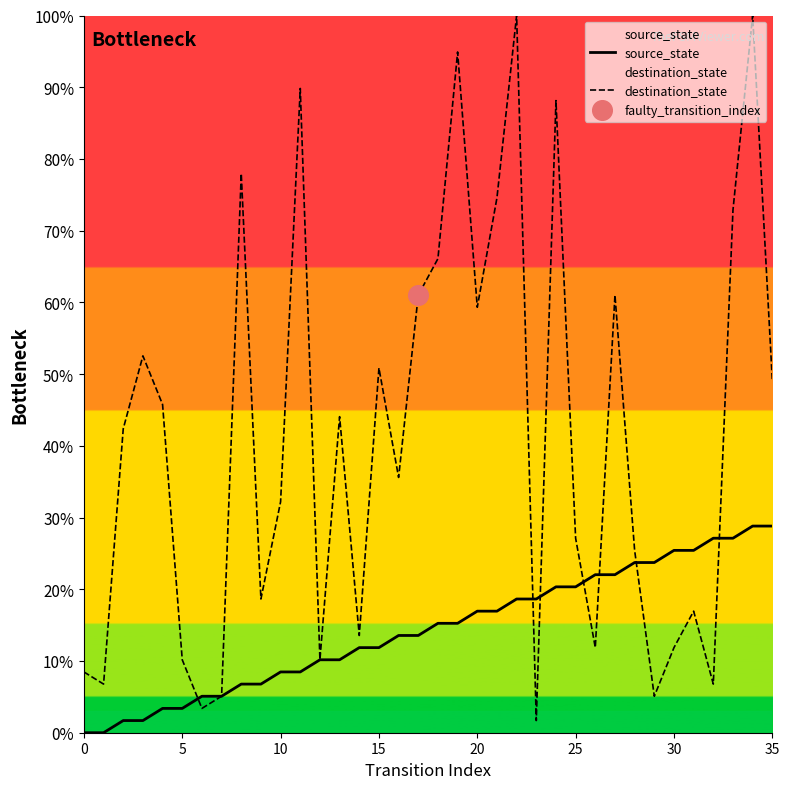

At which category is the sum across all series the highest?

34